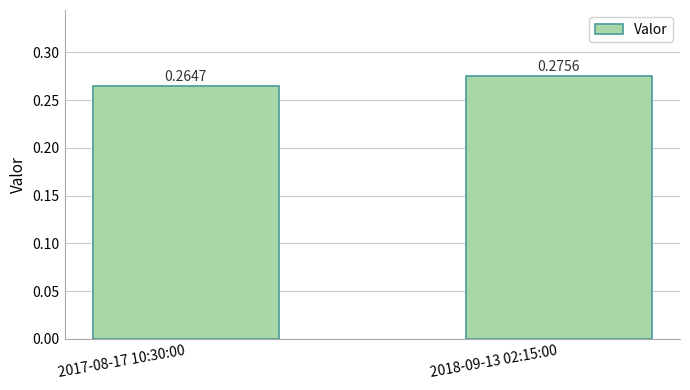

What is the sum of all values?

0.5